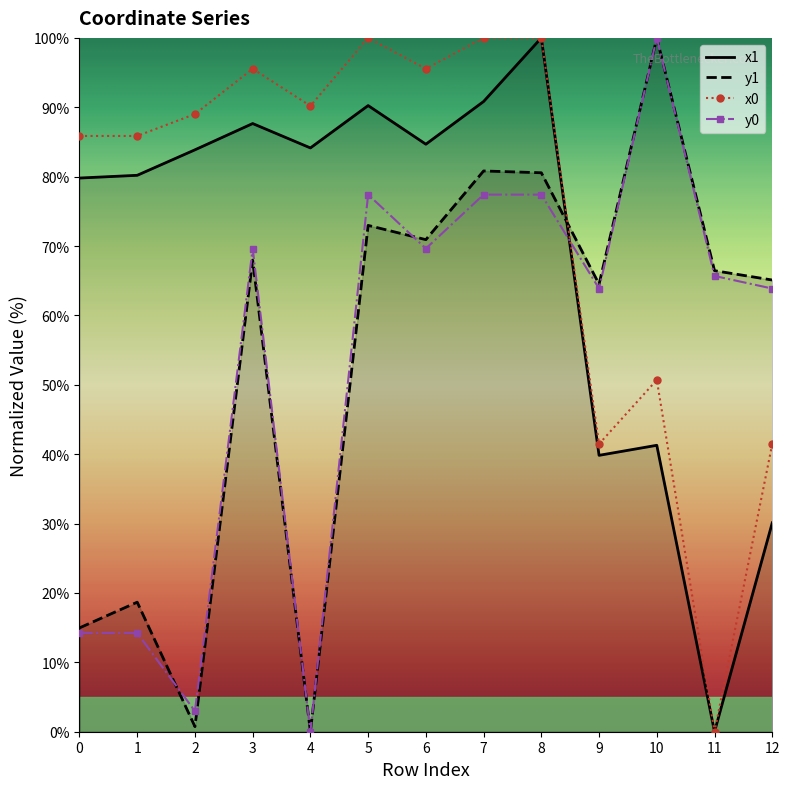

Where does the x0 series first go above 89?

2